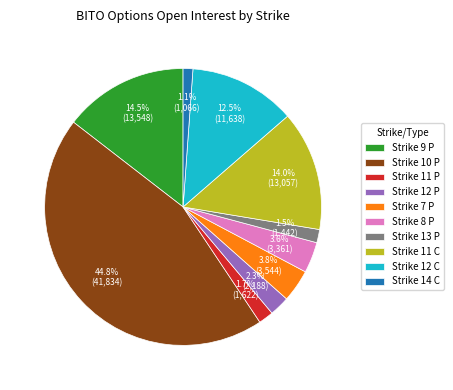

What percentage is NOT represented by Strike 13 P?

98.5%